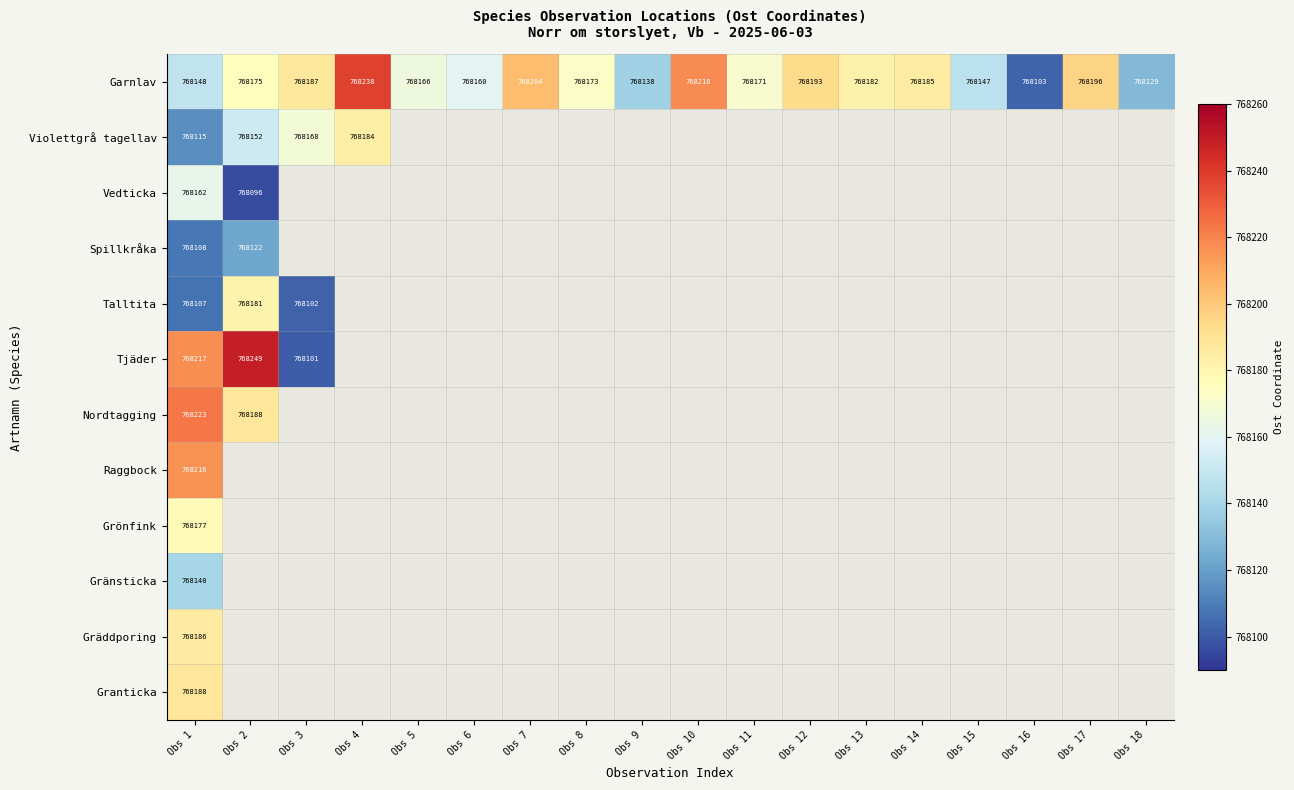

Which category has the lowest value in the Garnlav series?

Obs 16